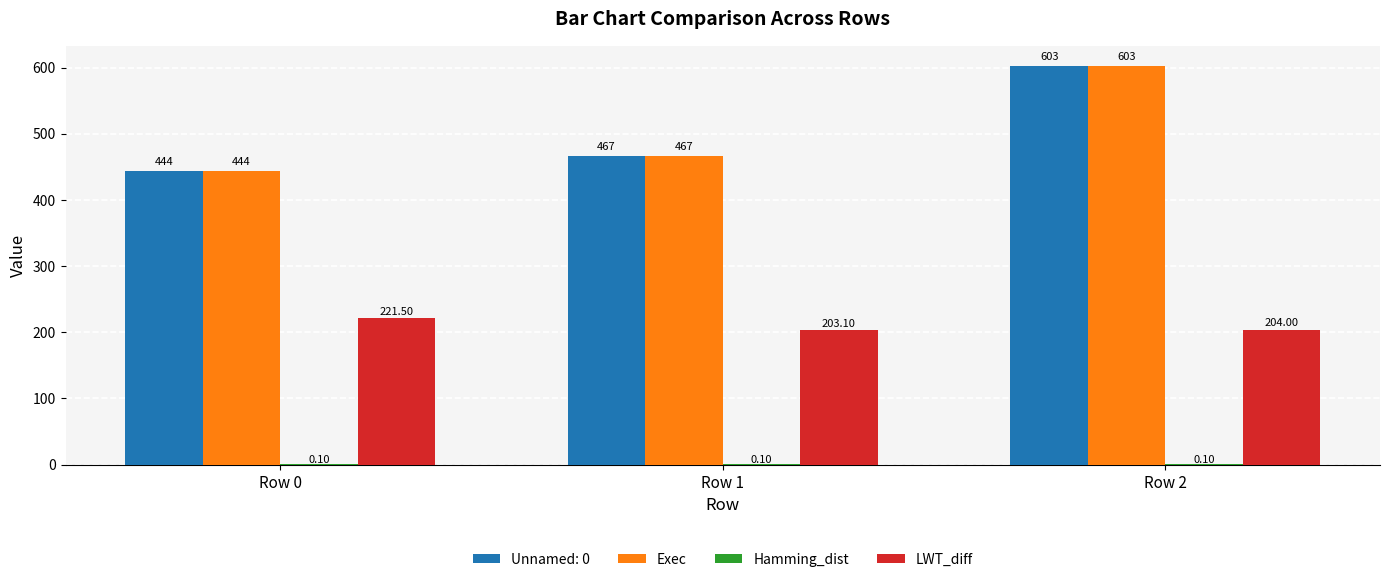

What is the sum of all Unnamed: 0 values?

1514.0